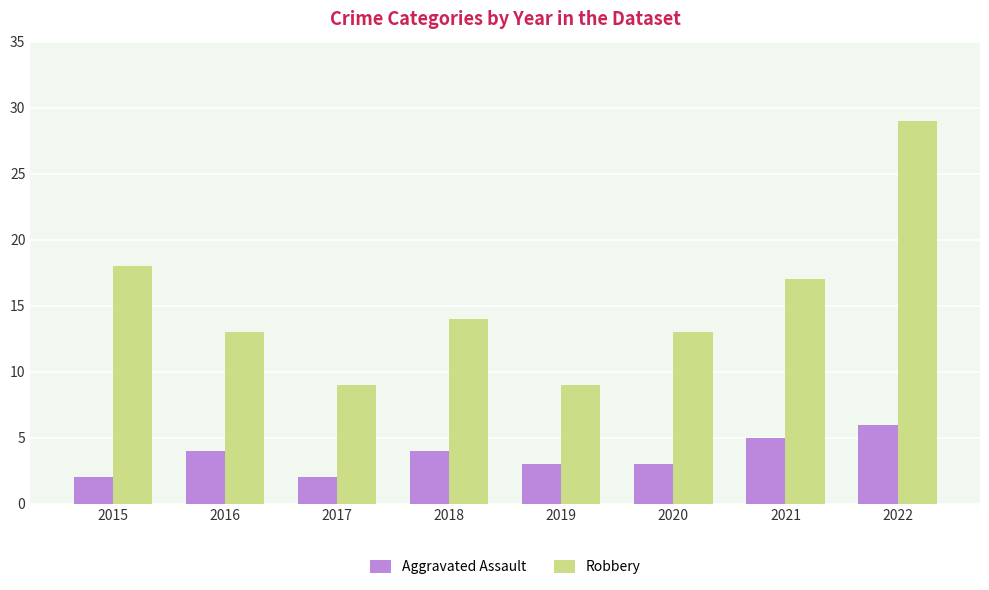

Is the value of Robbery at 2015 greater than the value of Aggravated Assault at 2015?

Yes